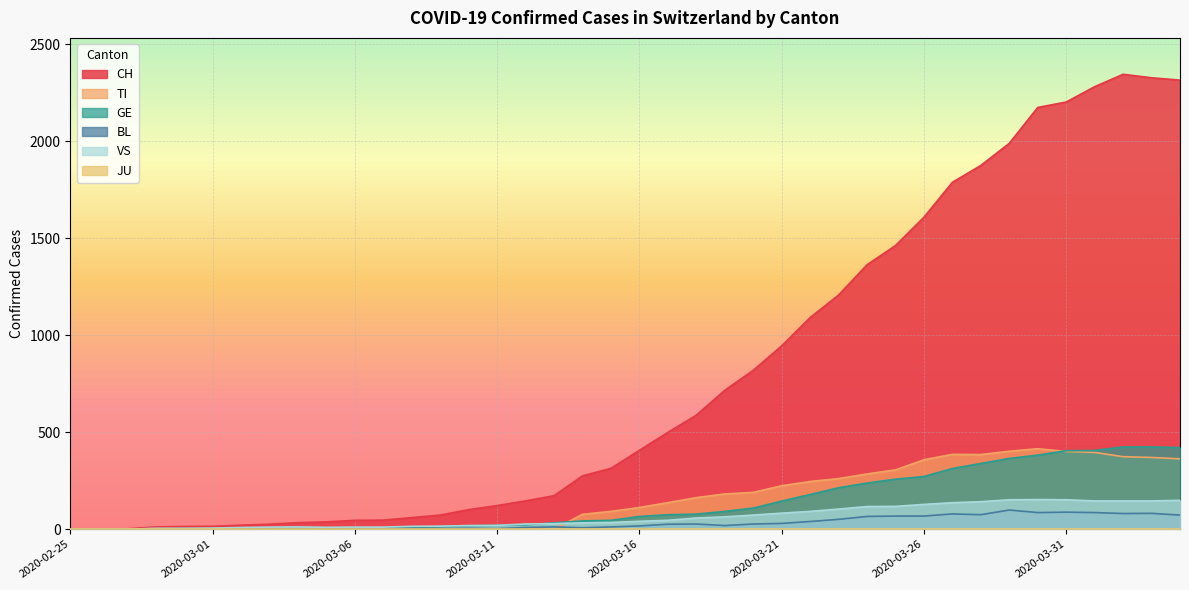

What is the sum of all TI values?

6125